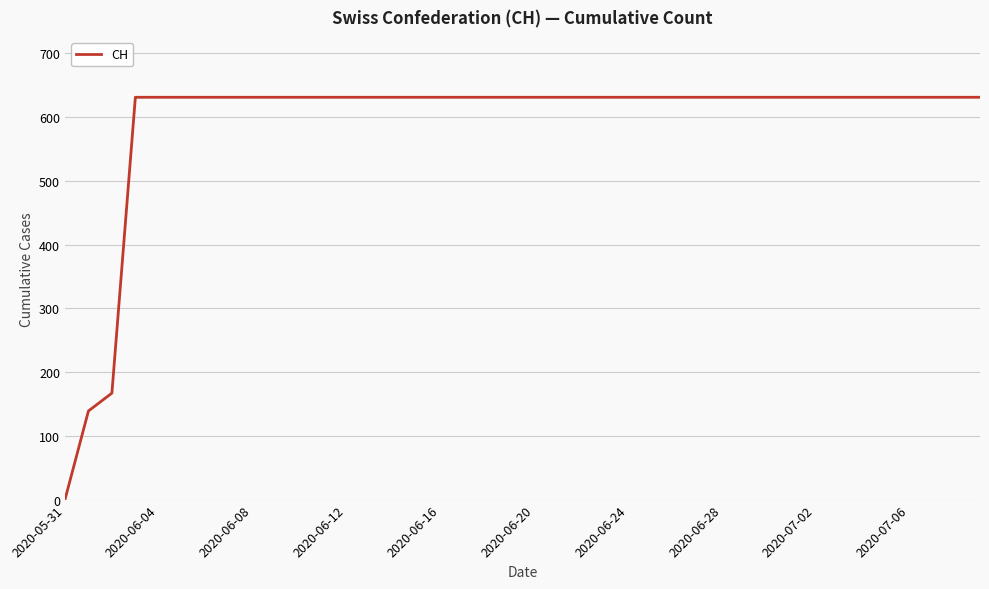

What is the difference between the maximum and minimum values?

631